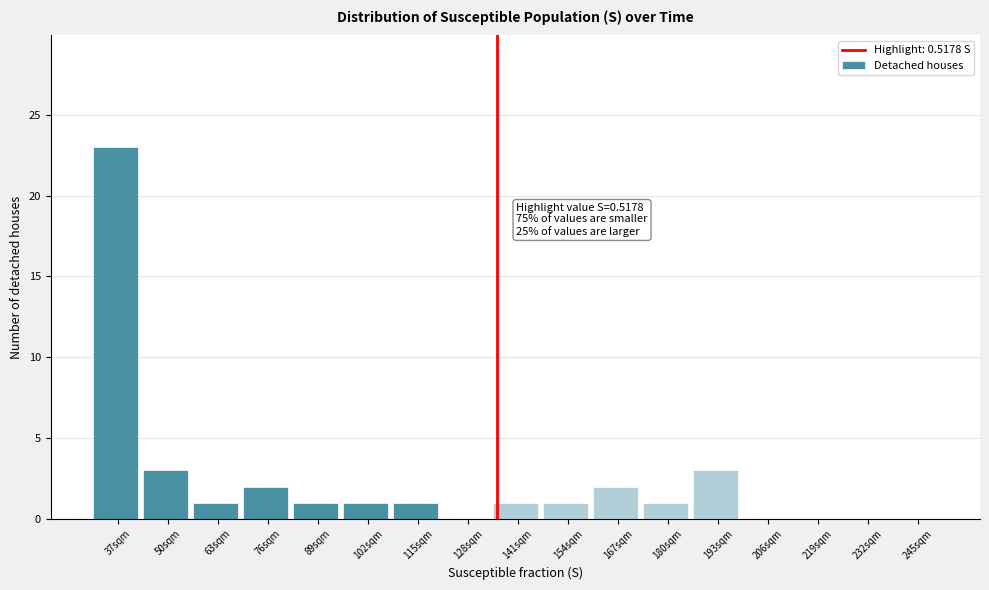

Reading right to left, extract all data points from this chart.

245sqm=0	232sqm=0	219sqm=0	206sqm=0	193sqm=3	180sqm=1	167sqm=2	154sqm=1	141sqm=1	128sqm=0	115sqm=1	102sqm=1	89sqm=1	76sqm=2	63sqm=1	50sqm=3	37sqm=23